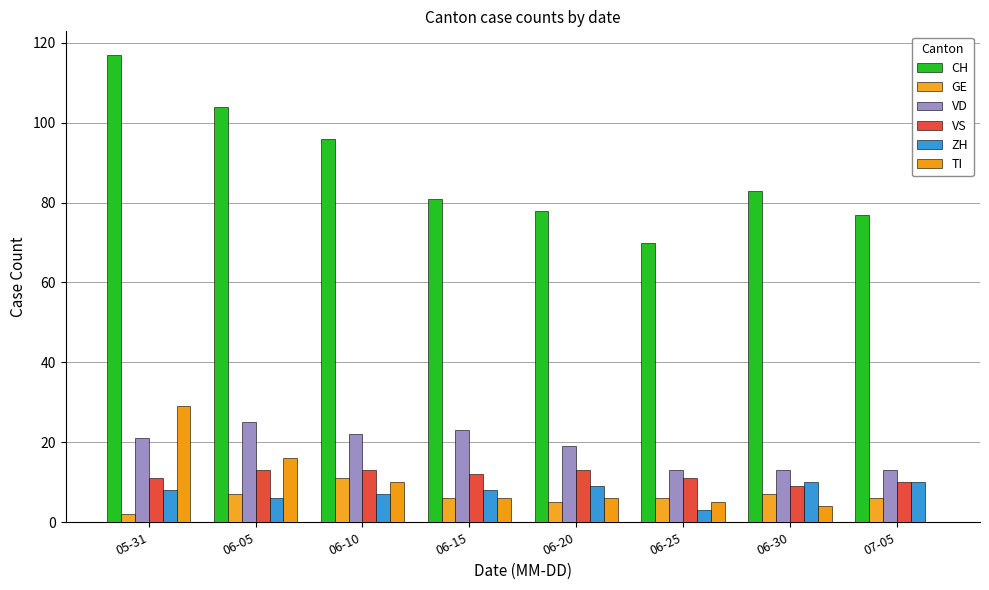

Rank the series by their maximum value, from lowest to highest.

ZH, GE, VS, VD, TI, CH